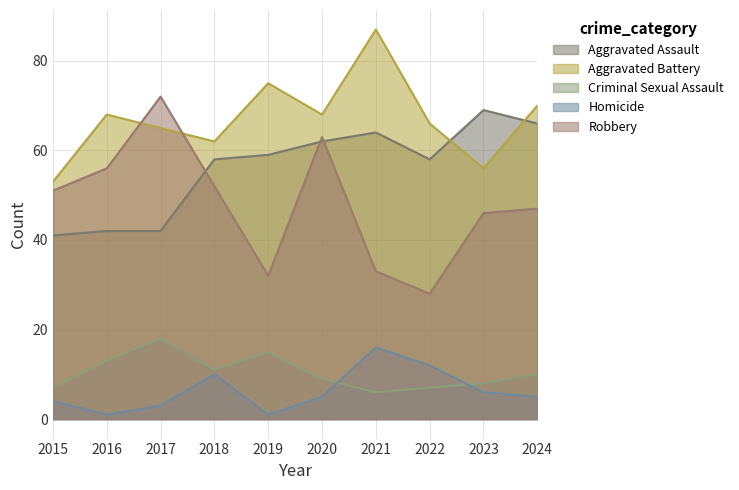

Which series ends up on top after the final intersection of Aggravated Battery and Aggravated Assault?

Aggravated Battery